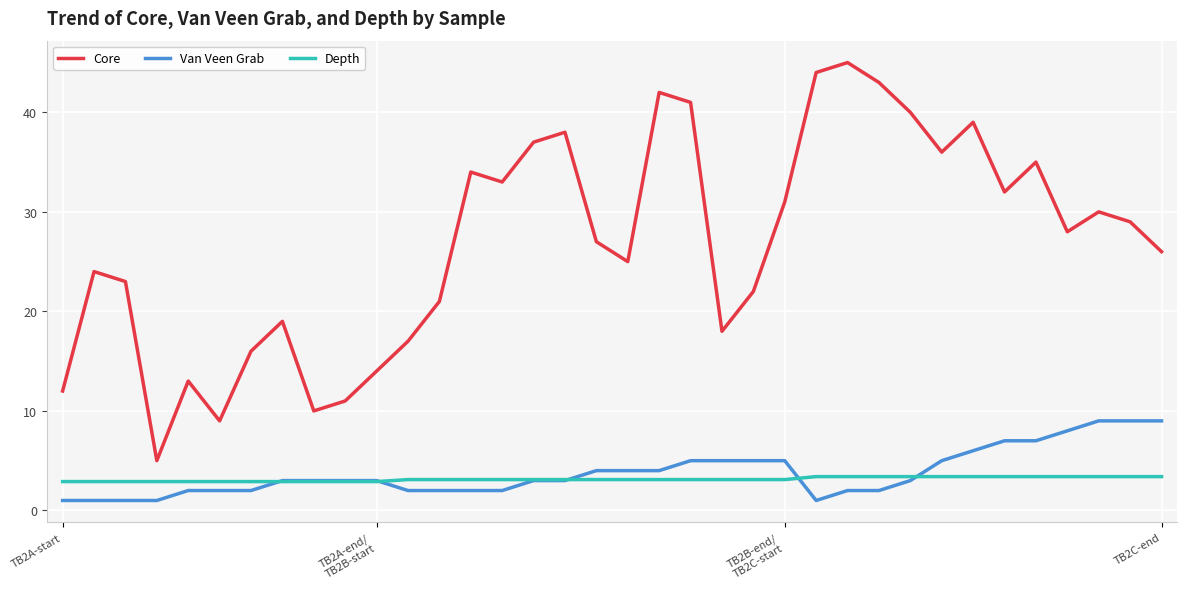

True or false: Core and Van Veen Grab intersect in this chart.

False